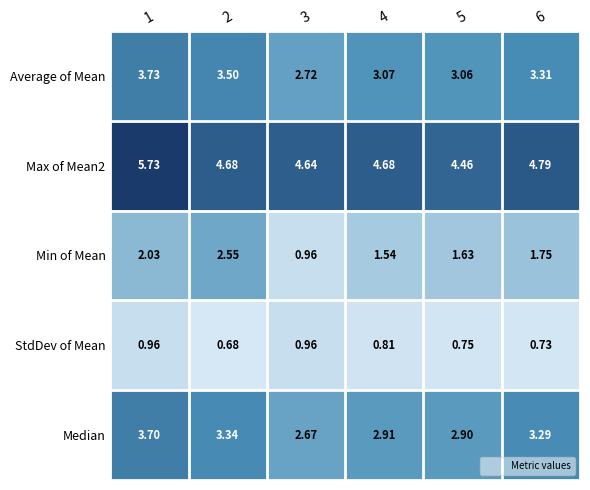

Is the value of Median at 1 greater than the value of Average of Mean at 1?

No